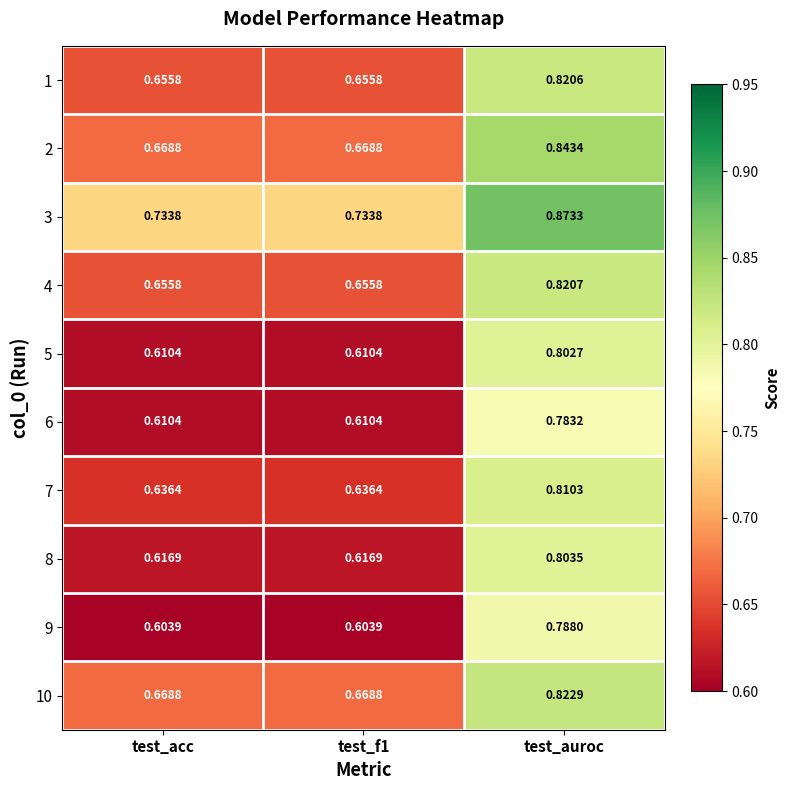

At which category is the sum across all series the highest?

test_auroc